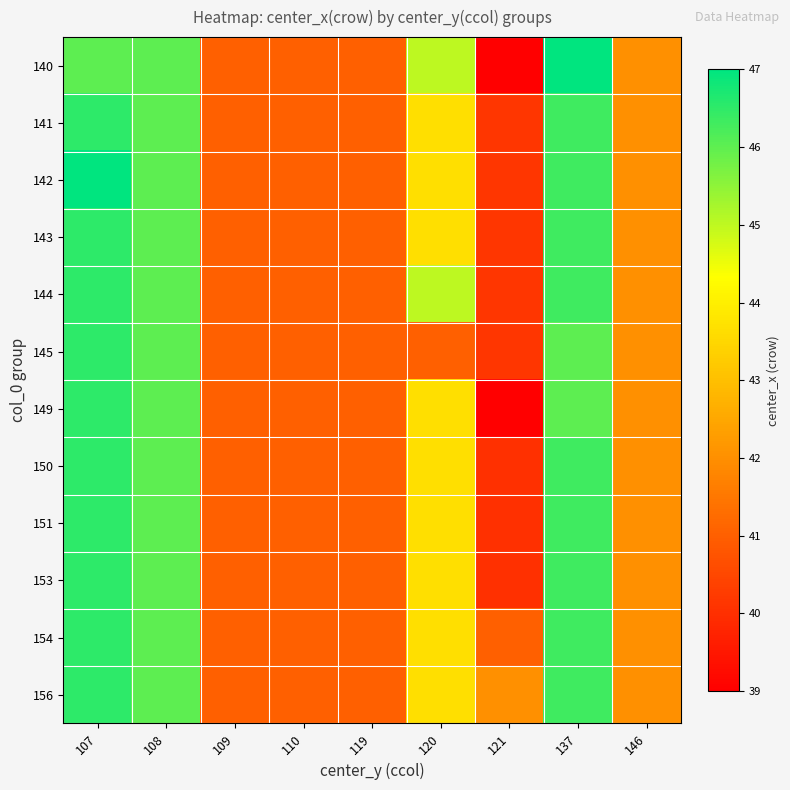

Reading left to right, list all the values displayed in this chart.

140: 107=46.0	108=46.0	109=41.0	110=41.0	119=41.0	120=45.0	121=39.0	137=47.0	146=42.0
141: 107=46.5	108=46.0	109=41.0	110=41.0	119=41.0	120=43.7	121=40.1	137=46.3	146=42.0
142: 107=47.0	108=46.0	109=41.0	110=41.0	119=41.0	120=43.7	121=40.1	137=46.3	146=42.0
143: 107=46.5	108=46.0	109=41.0	110=41.0	119=41.0	120=43.7	121=40.1	137=46.3	146=42.0
144: 107=46.5	108=46.0	109=41.0	110=41.0	119=41.0	120=45.0	121=40.1	137=46.3	146=42.0
145: 107=46.5	108=46.0	109=41.0	110=41.0	119=41.0	120=41.0	121=40.1	137=46.0	146=42.0
149: 107=46.5	108=46.0	109=41.0	110=41.0	119=41.0	120=43.7	121=39.0	137=46.0	146=42.0
150: 107=46.5	108=46.0	109=41.0	110=41.0	119=41.0	120=43.7	121=40.0	137=46.3	146=42.0
151: 107=46.5	108=46.0	109=41.0	110=41.0	119=41.0	120=43.7	121=40.0	137=46.3	146=42.0
153: 107=46.5	108=46.0	109=41.0	110=41.0	119=41.0	120=43.7	121=40.0	137=46.3	146=42.0
154: 107=46.5	108=46.0	109=41.0	110=41.0	119=41.0	120=43.7	121=41.0	137=46.3	146=42.0
156: 107=46.5	108=46.0	109=41.0	110=41.0	119=41.0	120=43.7	121=42.0	137=46.3	146=42.0